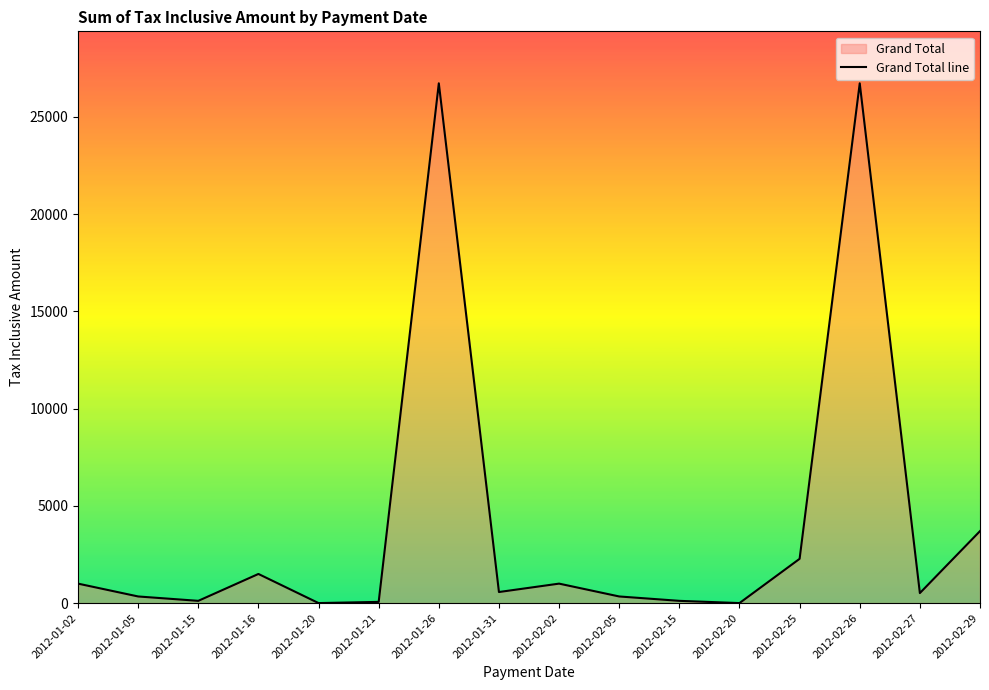

Where is the data nearest to the value 13360?

2012-02-29